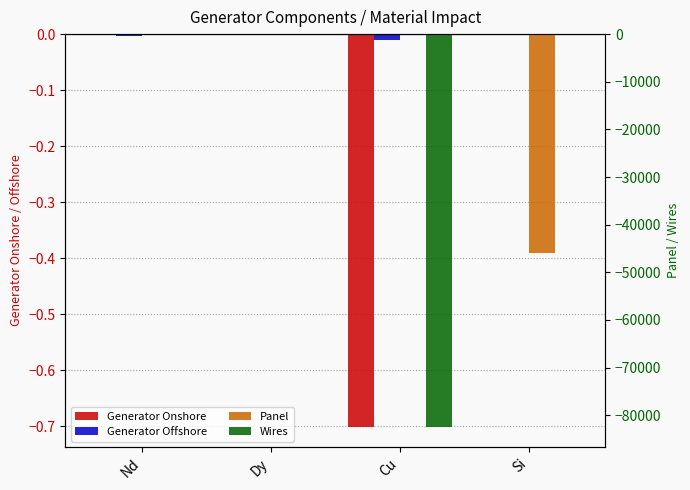

Is it true that Panel equals 0.0 at Nd?

True